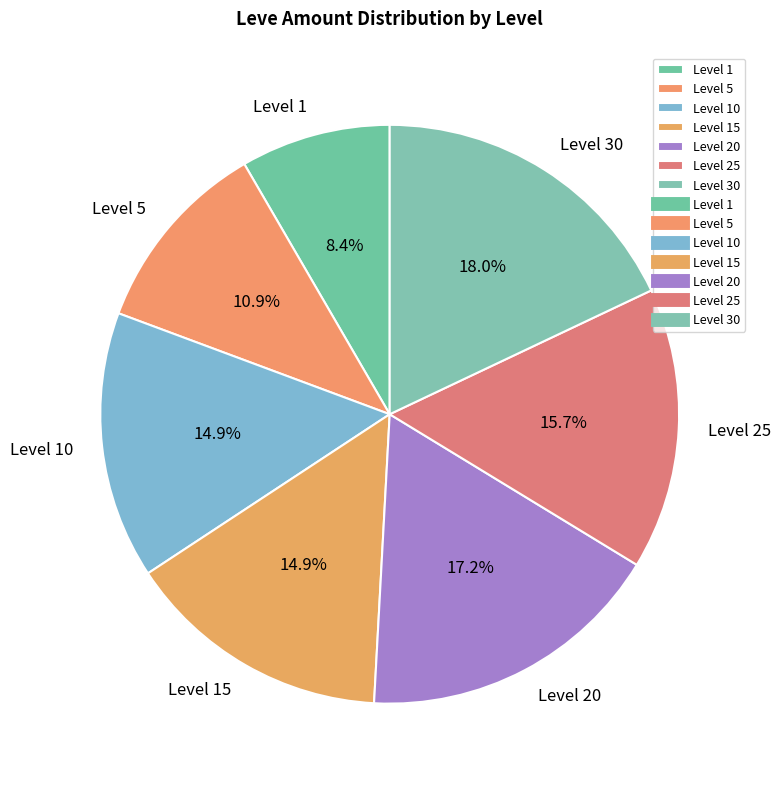

Is there any slice that represents more than half of the pie?

No